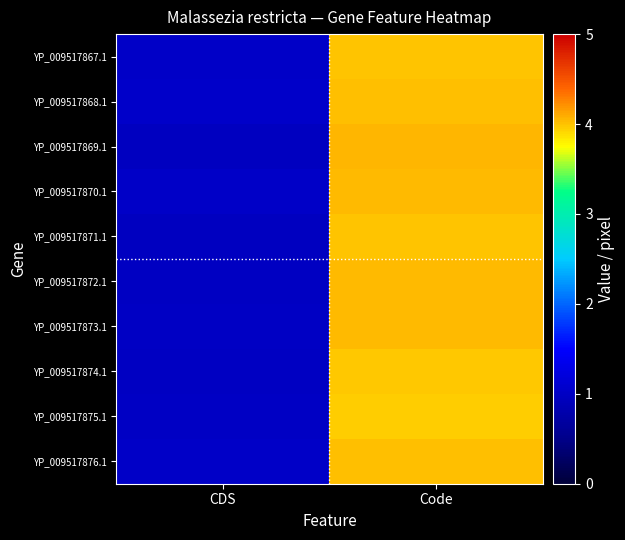

What is the greatest value displayed?

4.0